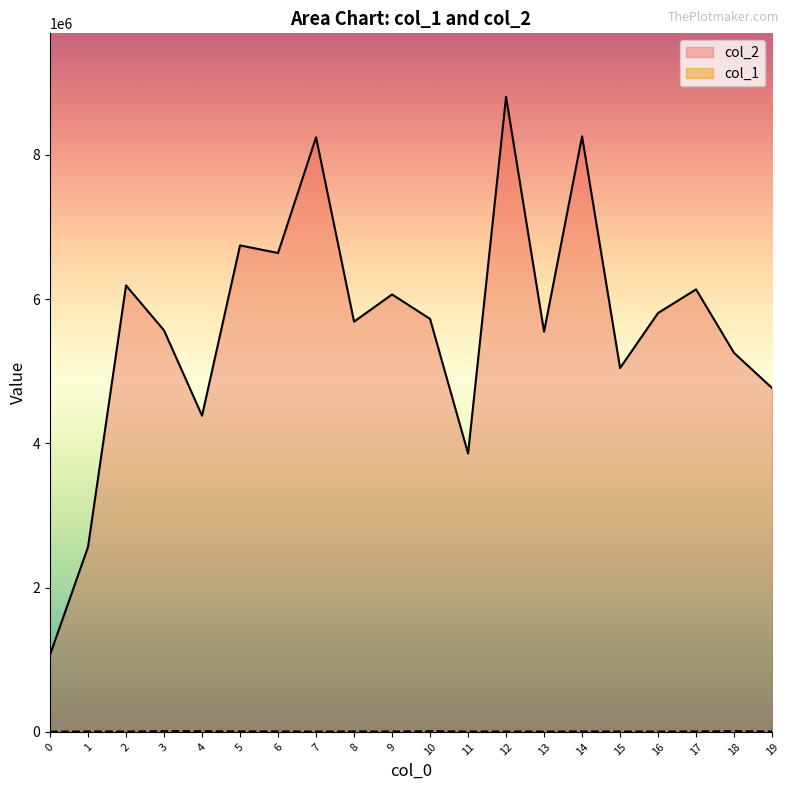

How many lines are shown in the chart?

2